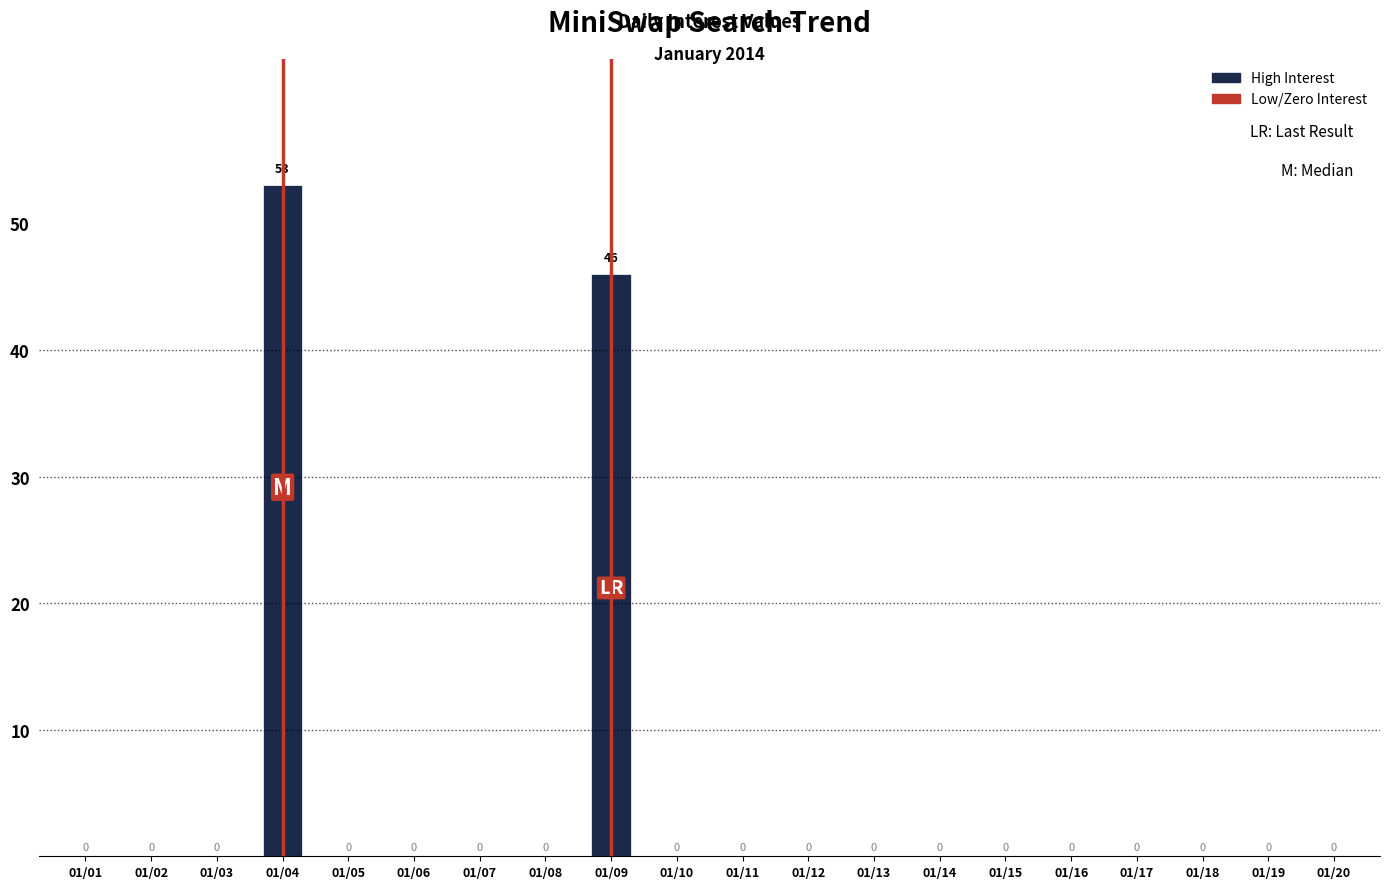

Reading left to right, extract all data points from this chart.

0	0	0	53	0	0	0	0	46	0	0	0	0	0	0	0	0	0	0	0